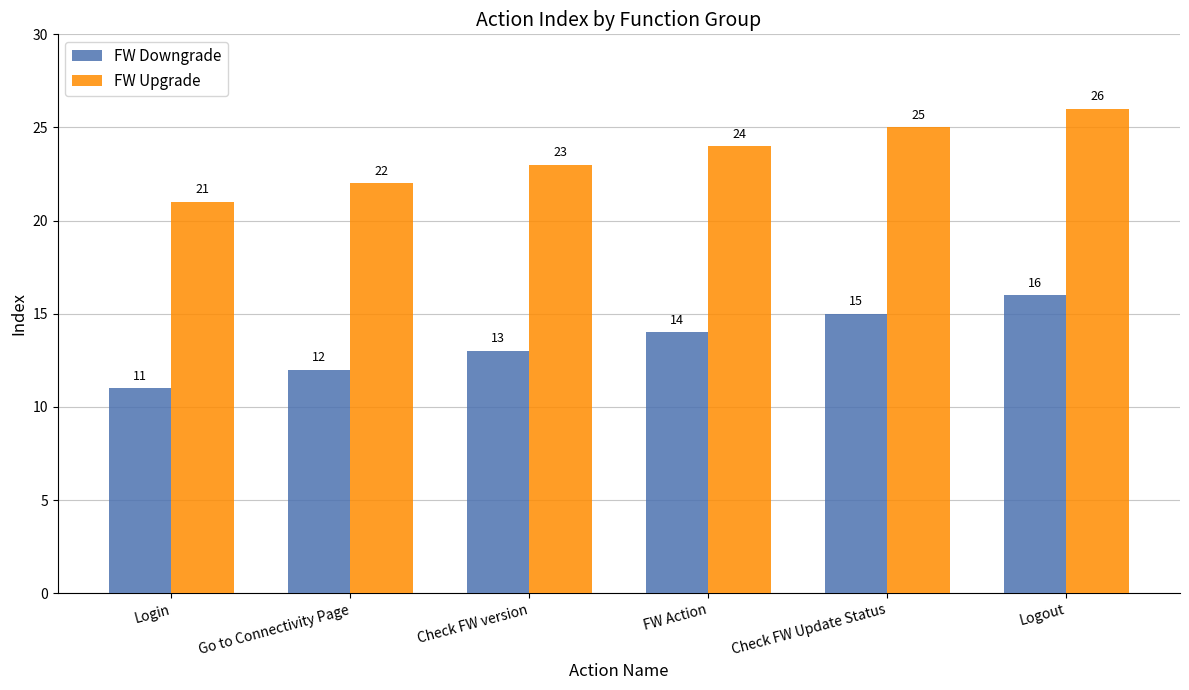

Reading right to left, extract all data points from this chart.

FW Downgrade: 16	15	14	13	12	11
FW Upgrade: 26	25	24	23	22	21